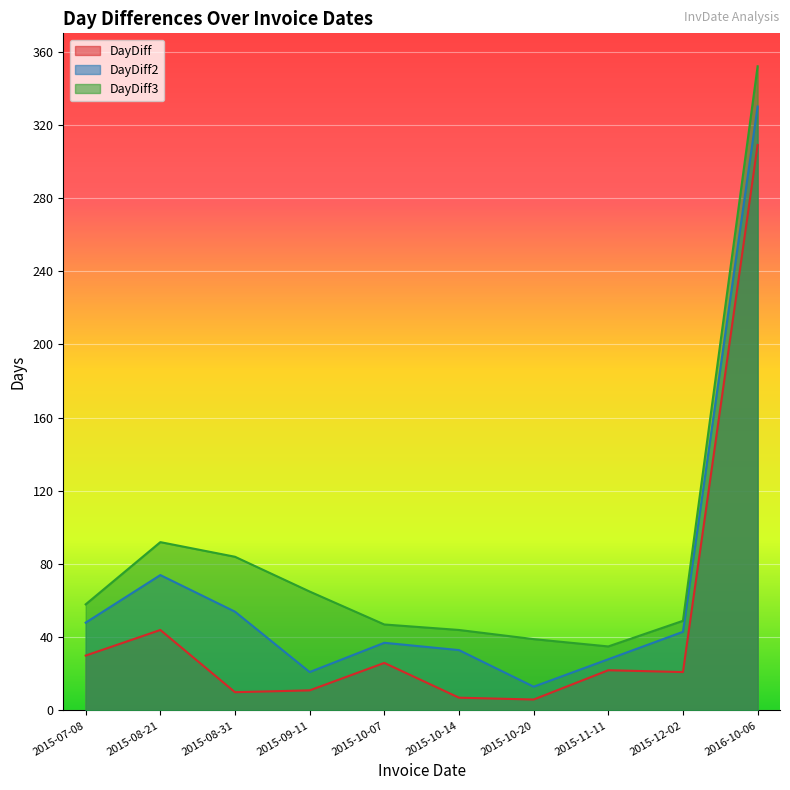

How many lines are shown in the chart?

3